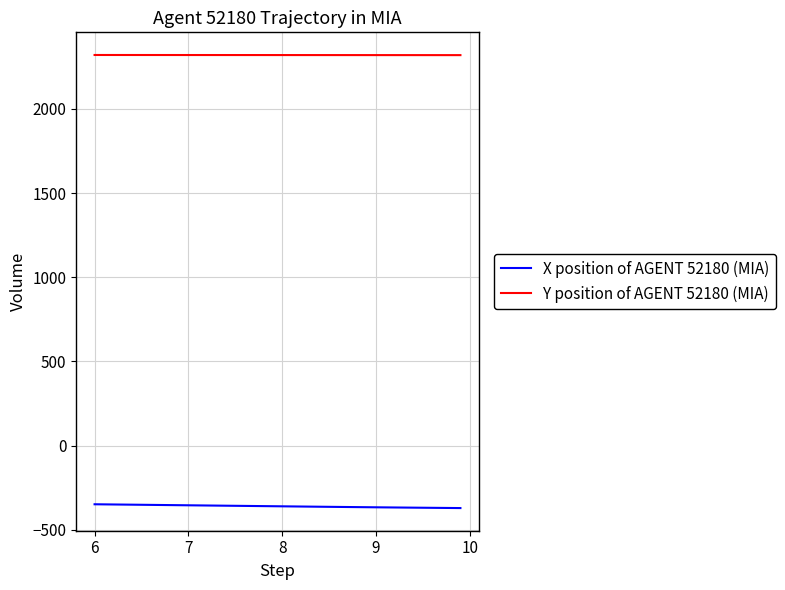

Rank the series by their average value, from highest to lowest.

Y position of AGENT 52180 (MIA), X position of AGENT 52180 (MIA)